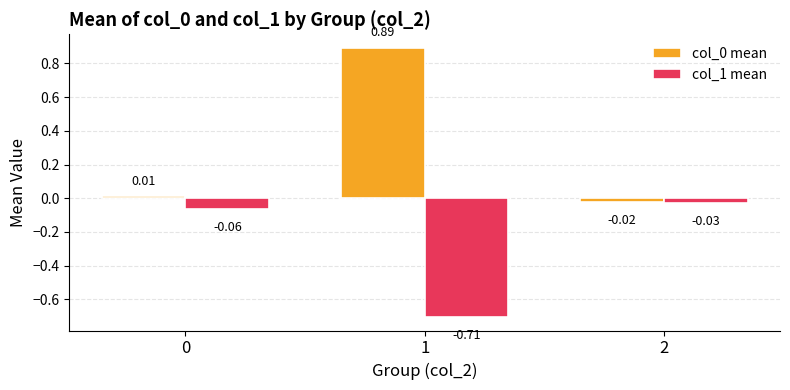

What is the difference between the maximum and minimum values in the col_1 mean series?

0.7